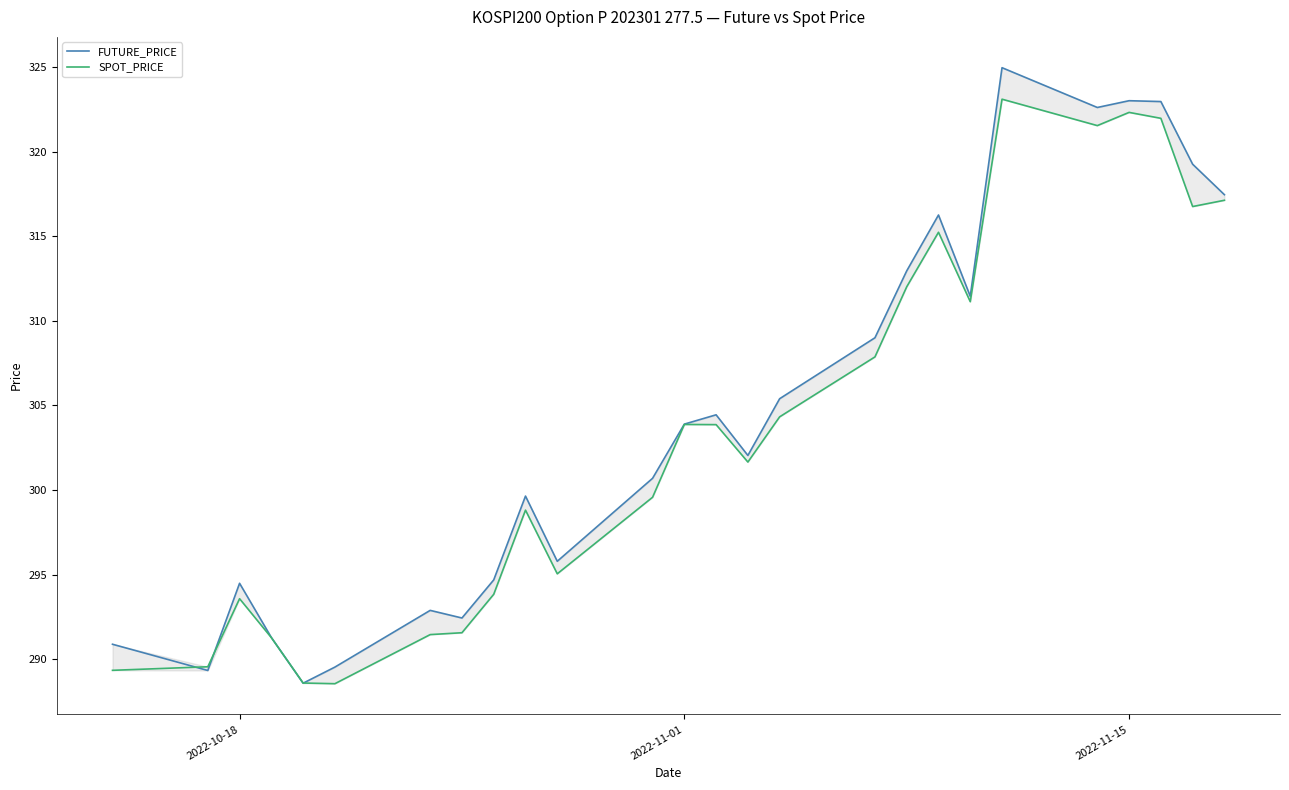

Reading right to left, transcribe all the data shown in this chart.

FUTURE_PRICE: 317.4	319.2	322.9	323.0	322.6	324.9	311.4	316.2	312.9	309.0	305.4	302.1	304.4	303.9	300.7	295.8	299.6	294.7	292.4	292.9	289.6	288.6	291.3	294.5	289.4	290.9
SPOT_PRICE: 317.1	316.8	322.0	322.3	321.5	323.1	311.1	315.2	312.0	307.9	304.3	301.7	303.9	303.9	299.6	295.1	298.8	293.9	291.6	291.5	288.6	288.6	291.3	293.6	289.6	289.4